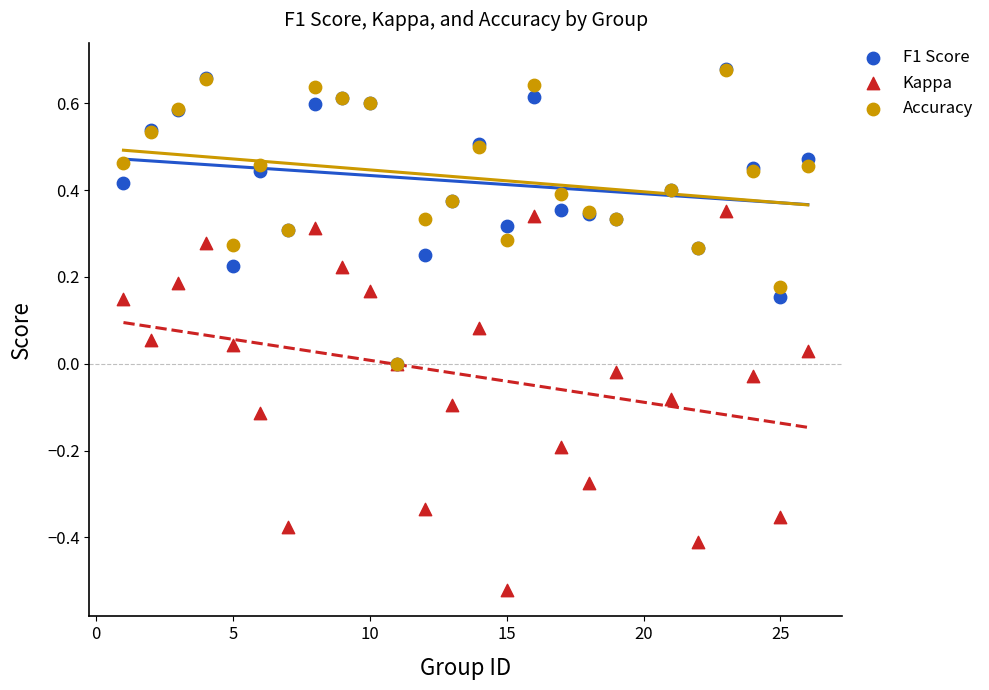

Which series has the largest Y range (max minus min)?

Kappa